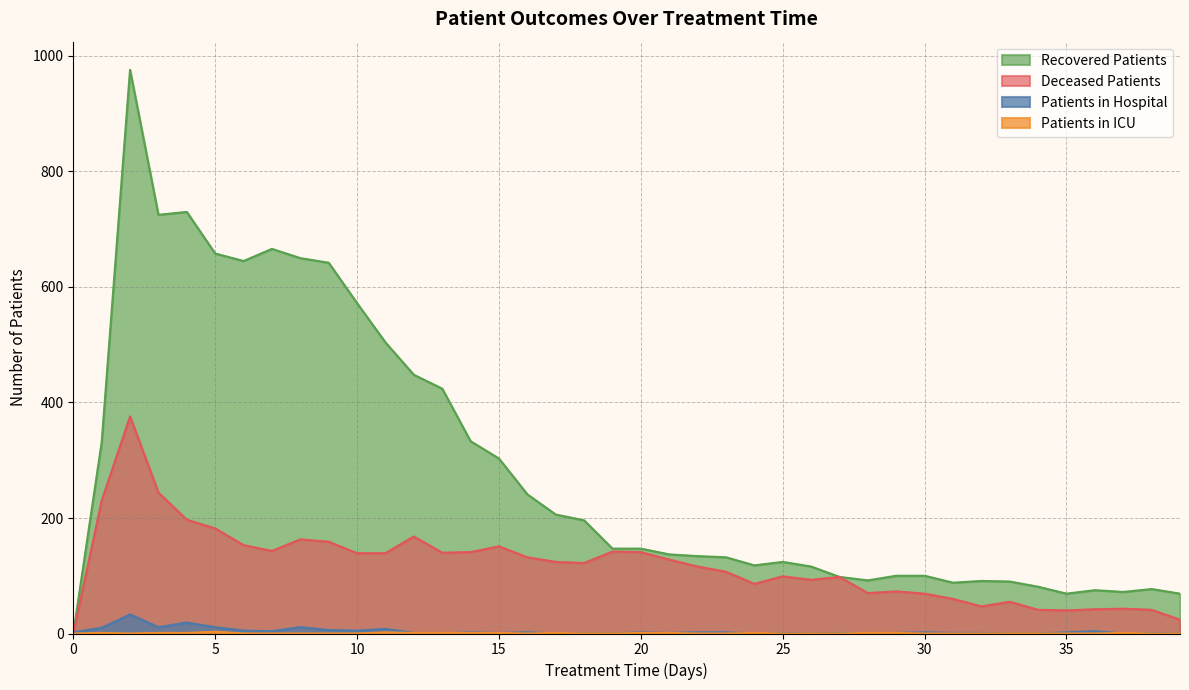

The patients_in_icu series shows 1 at 26. True or false?

False